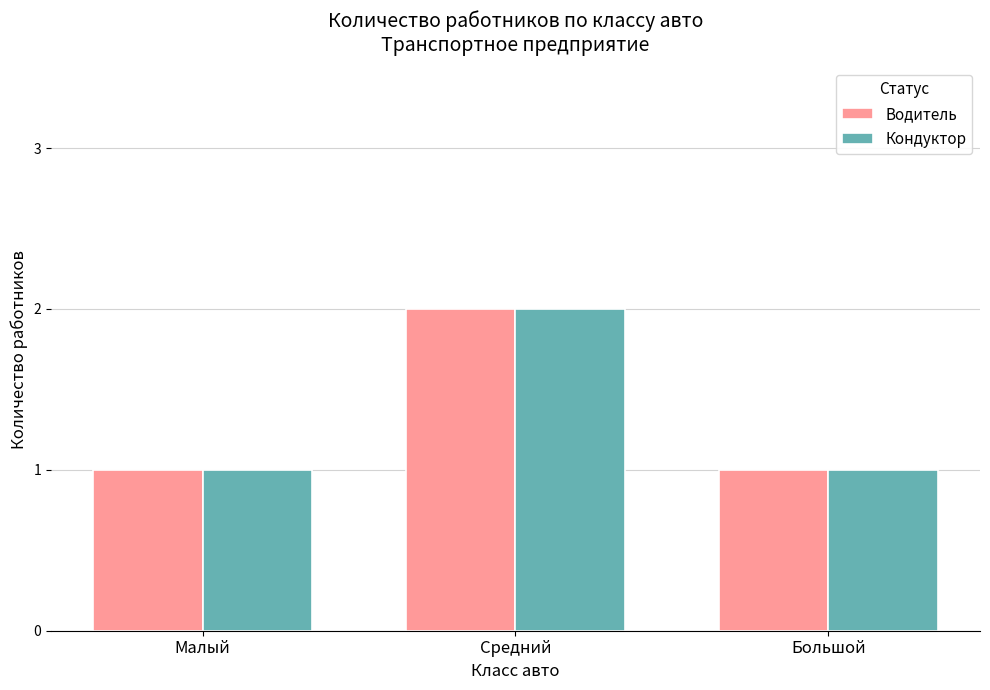

Is the value of Кондуктор at Малый greater than the value of Водитель at Средний?

No